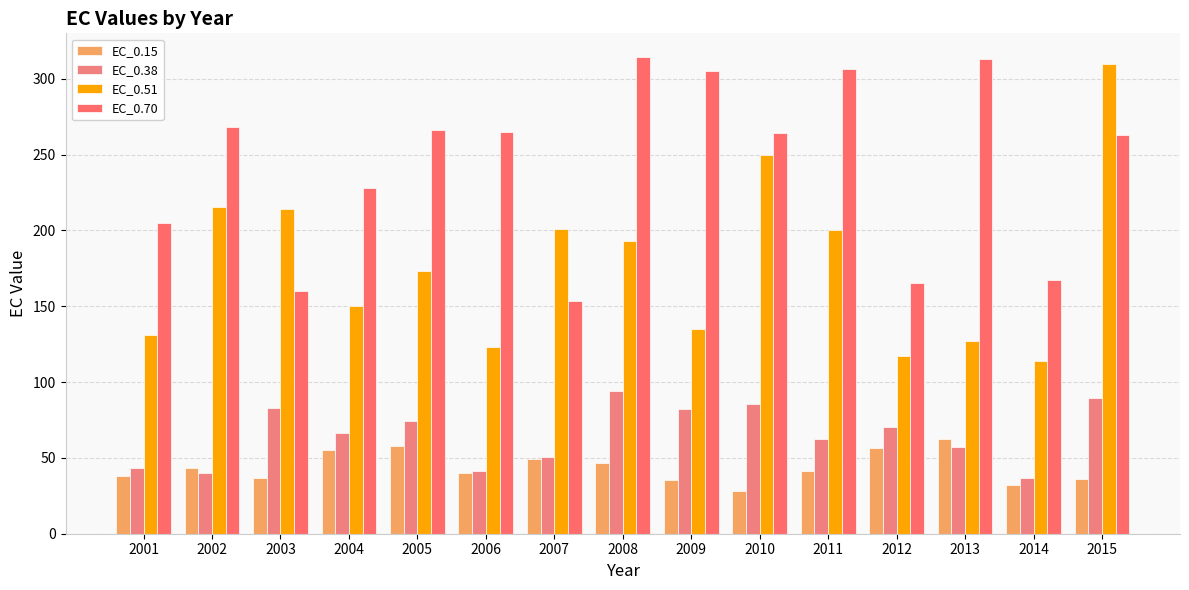

Rank the categories by EC_0.38 value from lowest to highest.

2014, 2002, 2006, 2001, 2007, 2013, 2011, 2004, 2012, 2005, 2009, 2003, 2010, 2015, 2008